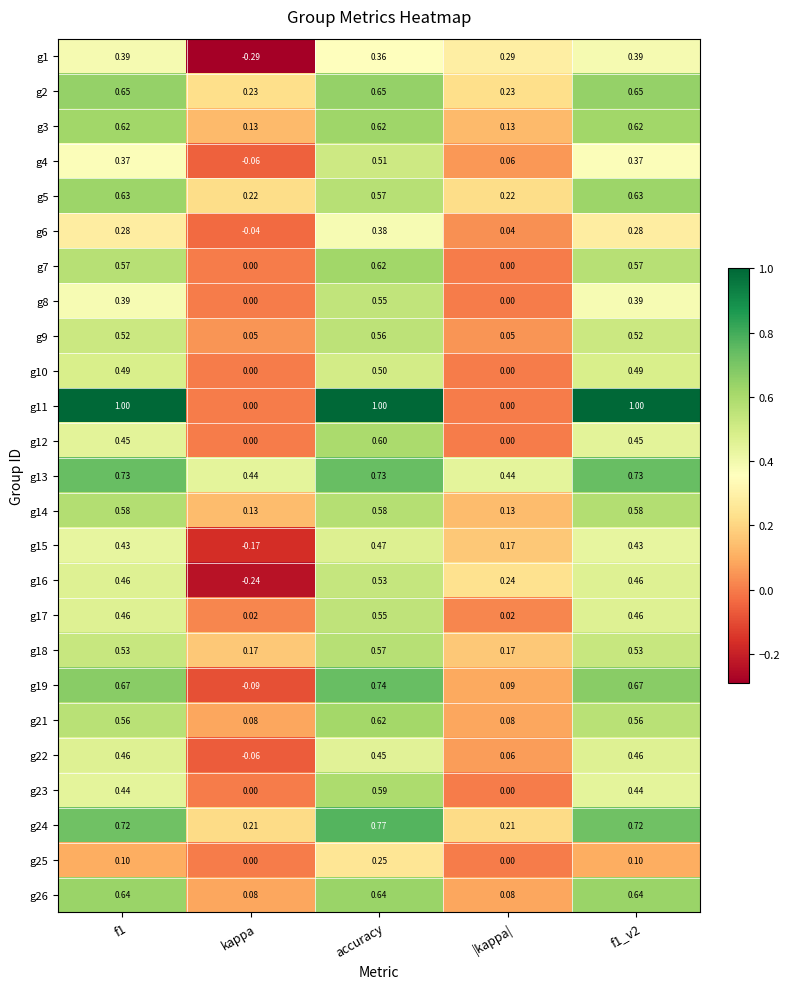

Which category has the lowest value across all series?

kappa